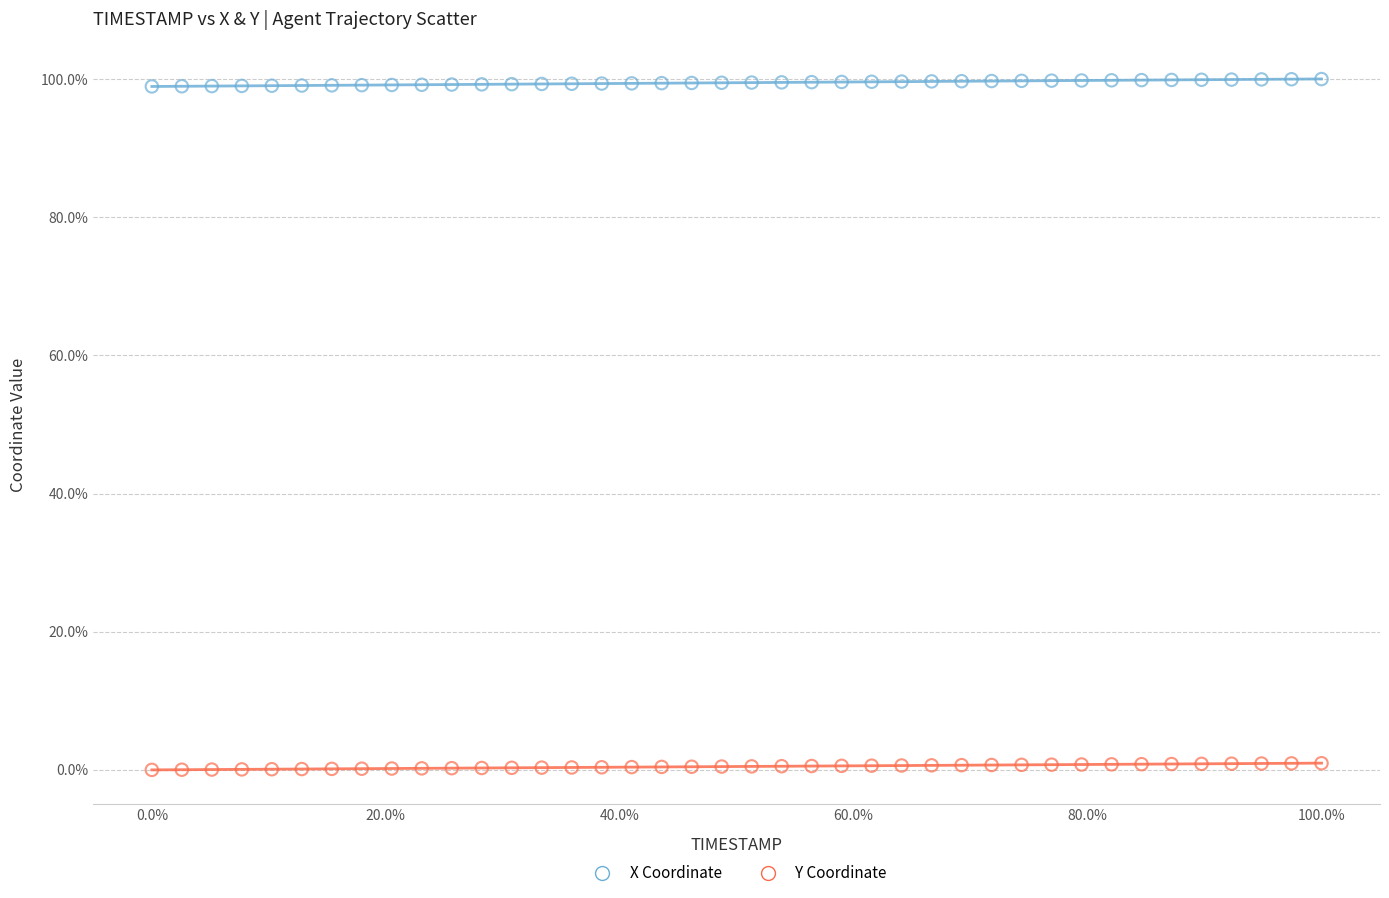

Which series reaches the maximum Y coordinate?

X Coordinate